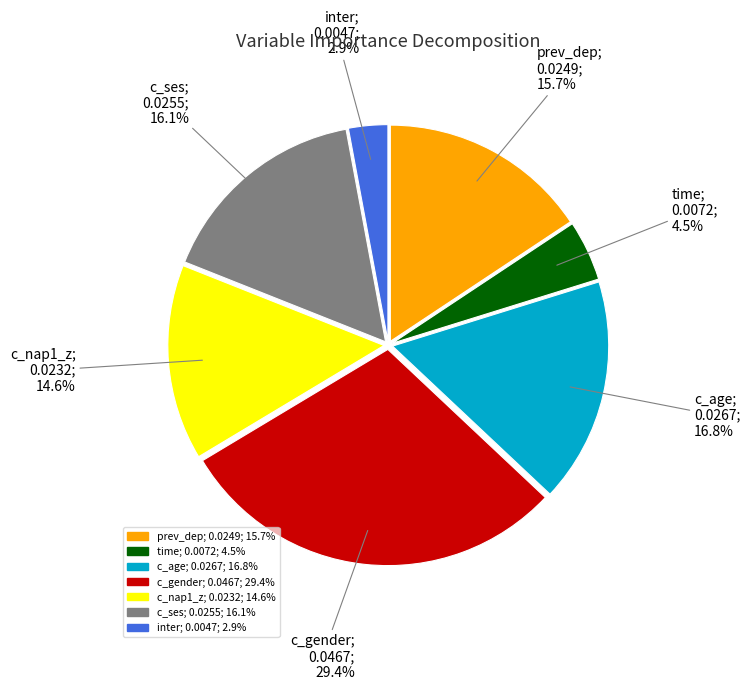

To the nearest percent, what portion does c_age represent?

17%